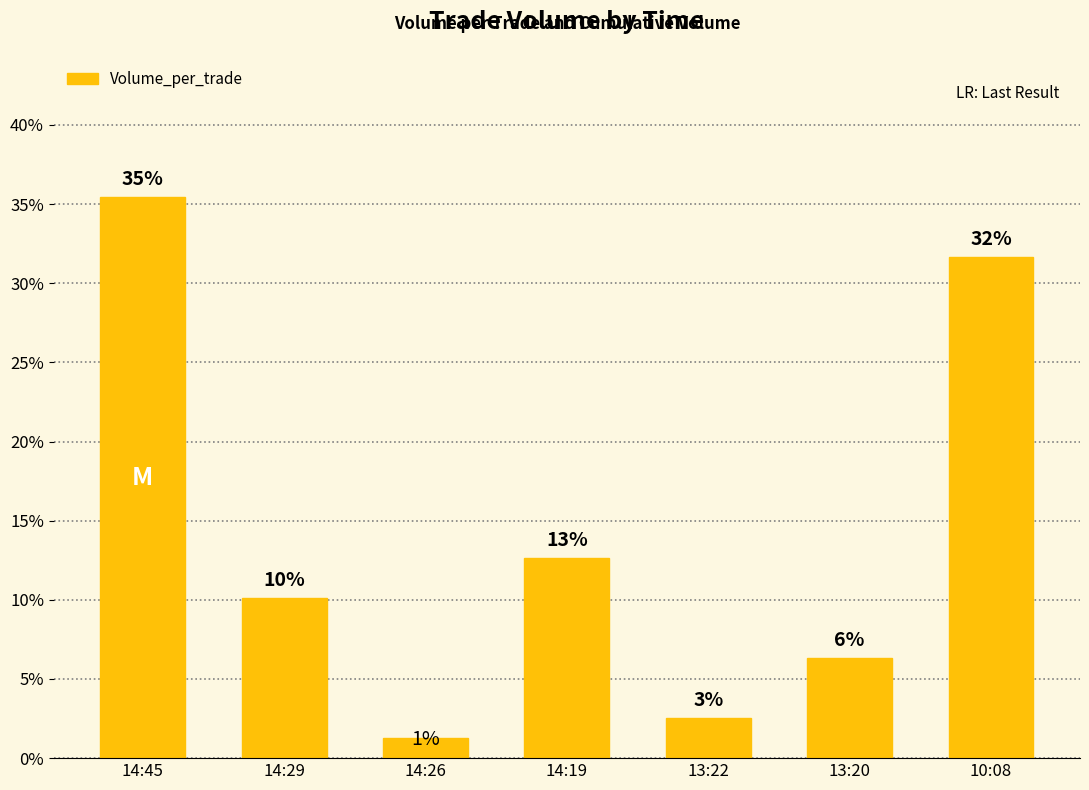

The value at 13:20 is 9.0. True or false?

False